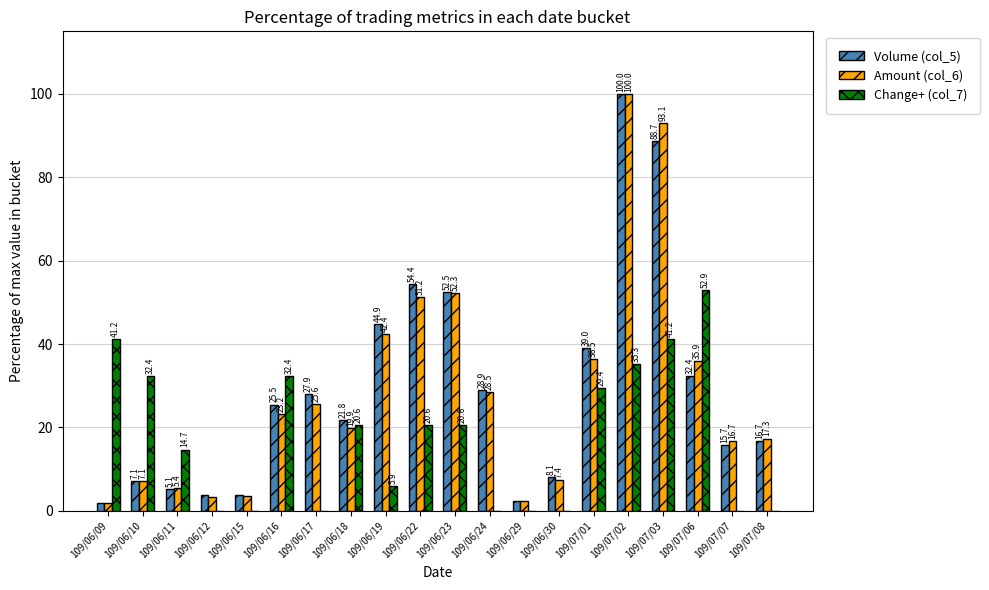

What is the sum of the Change+ (col_7) values at 109/07/06 and 109/06/23?

73.5